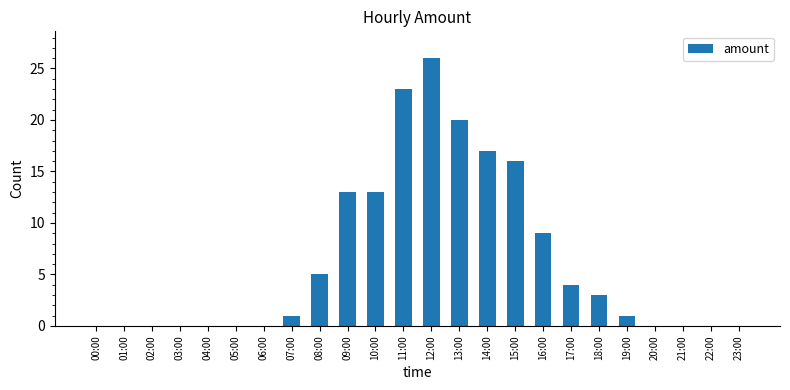

Reading left to right, transcribe all the data shown in this chart.

00:00=0	01:00=0	02:00=0	03:00=0	04:00=0	05:00=0	06:00=0	07:00=1	08:00=5	09:00=13	10:00=13	11:00=23	12:00=26	13:00=20	14:00=17	15:00=16	16:00=9	17:00=4	18:00=3	19:00=1	20:00=0	21:00=0	22:00=0	23:00=0